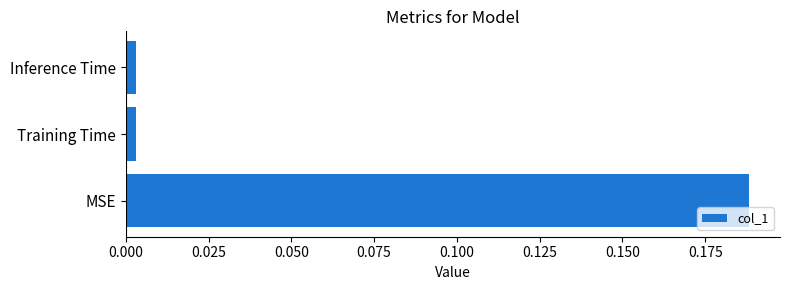

Between Inference Time and MSE, which is larger?

MSE